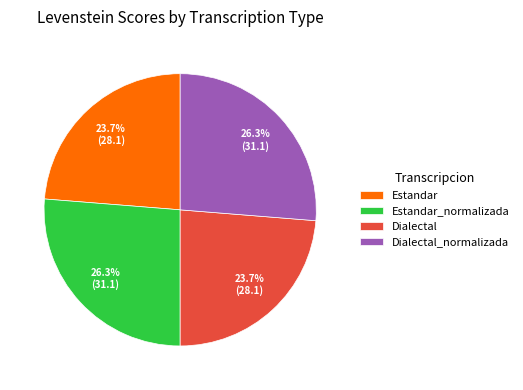

How much of the chart is everything except Dialectal_normalizada?

73.7%